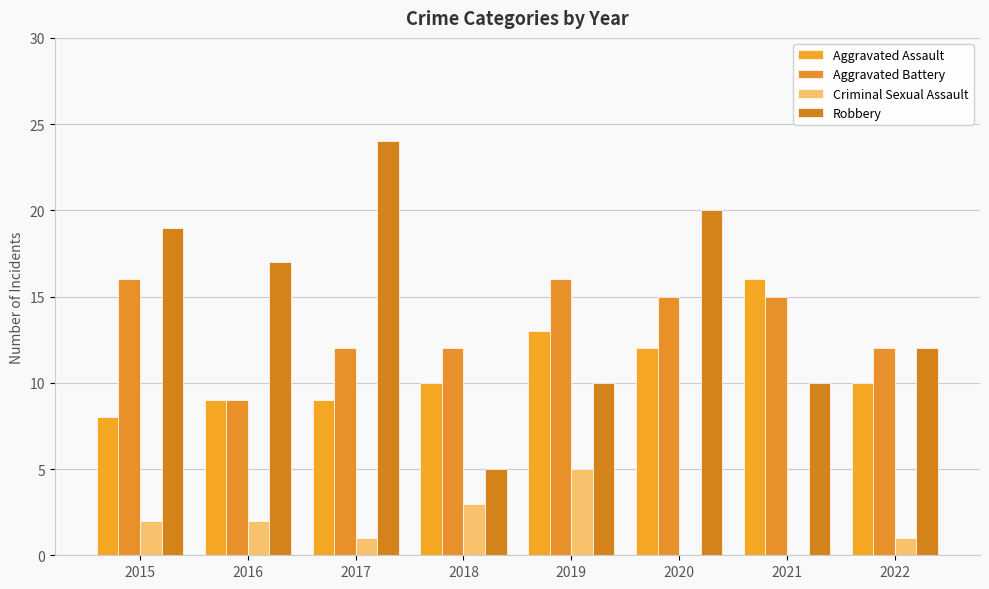

Which series has the widest spread of values?

Robbery